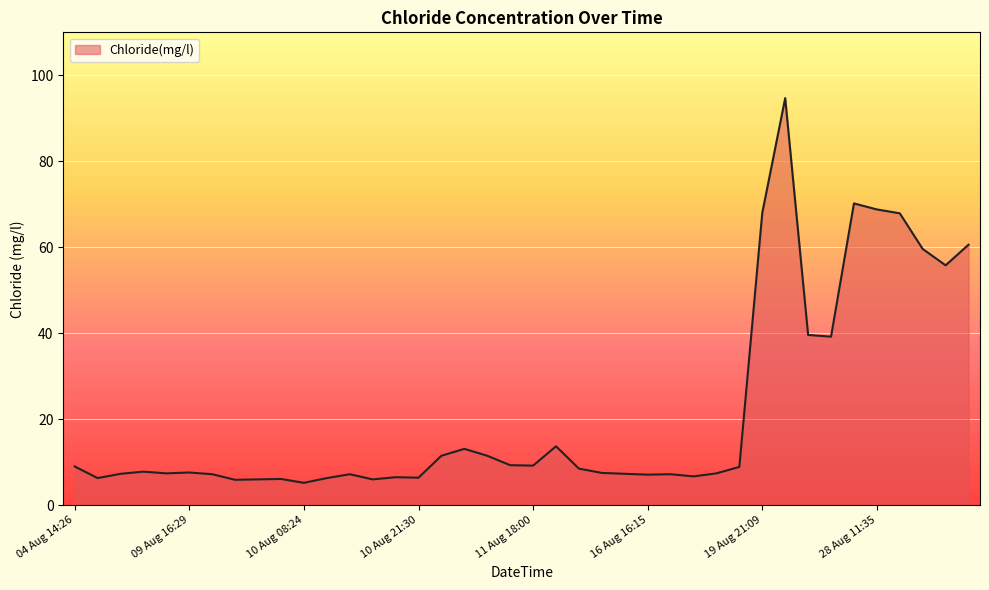

What is the minimum value shown in the chart?

5.2